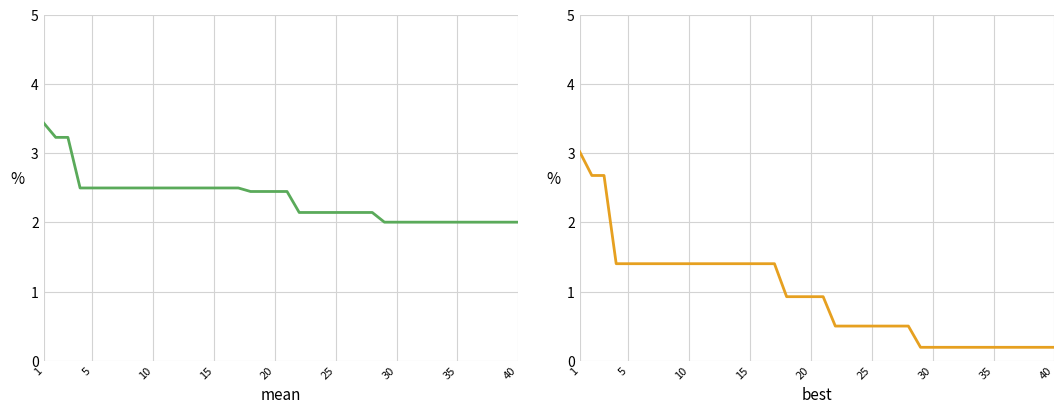

What is the greatest value displayed?

3.4